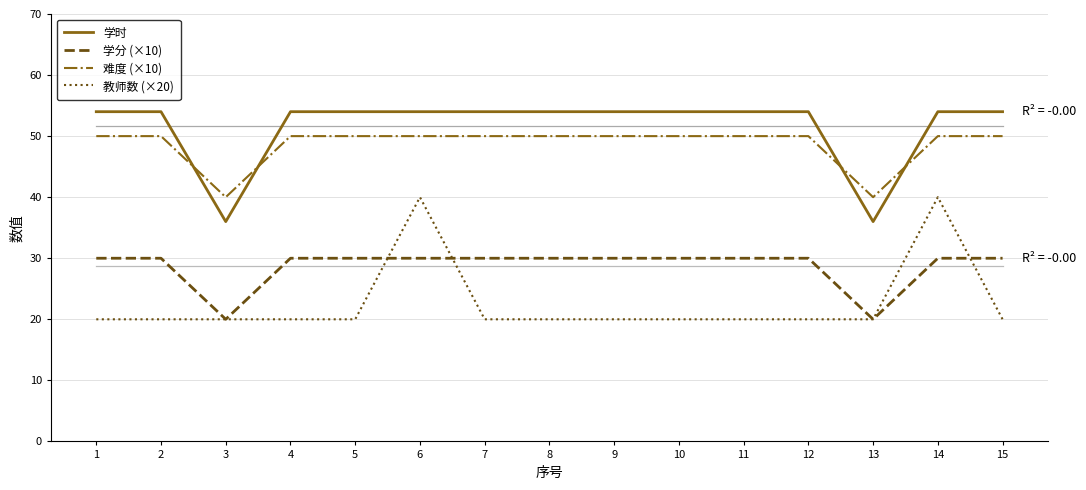

Which series has the widest spread of values?

教师数 (×20)